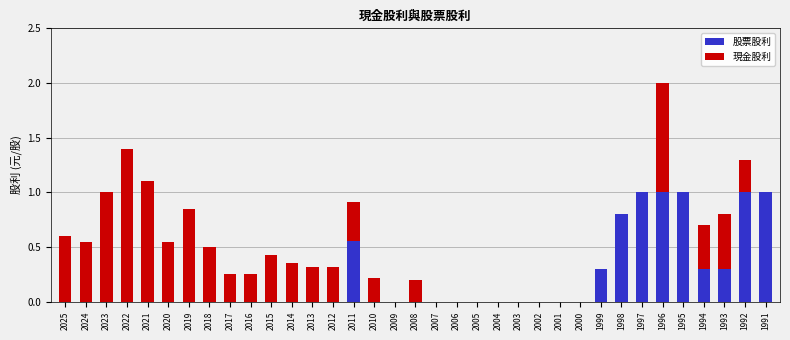

Is it true that 股票股利 equals 0.3 at 1992?

False